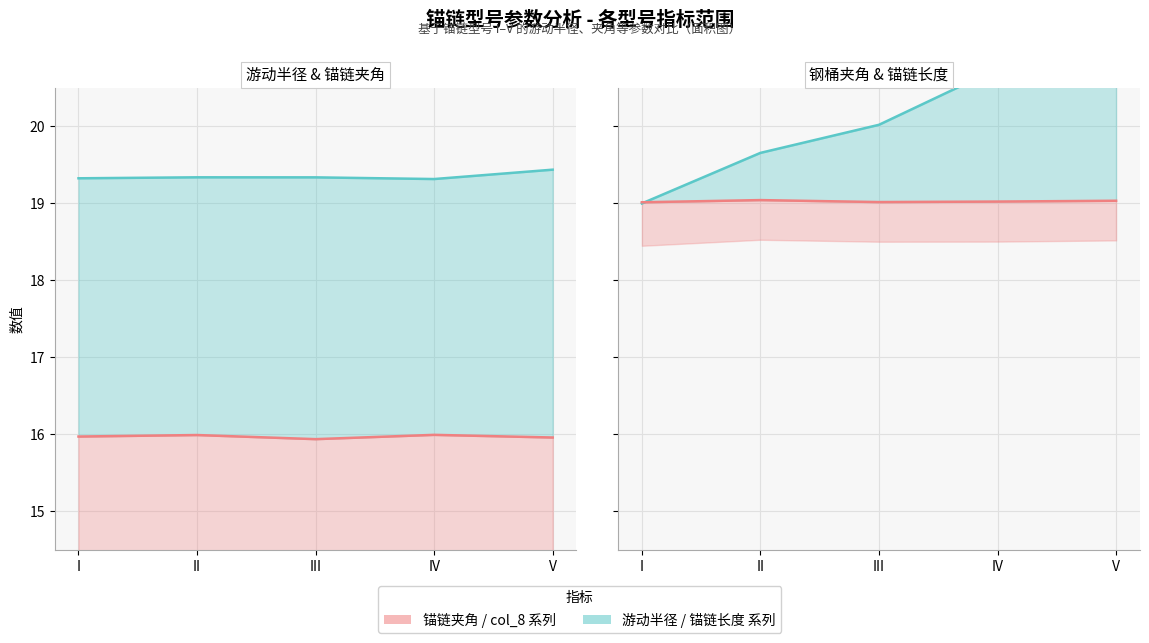

What is the approximate value of 游动半径（m） at IV?

19.3